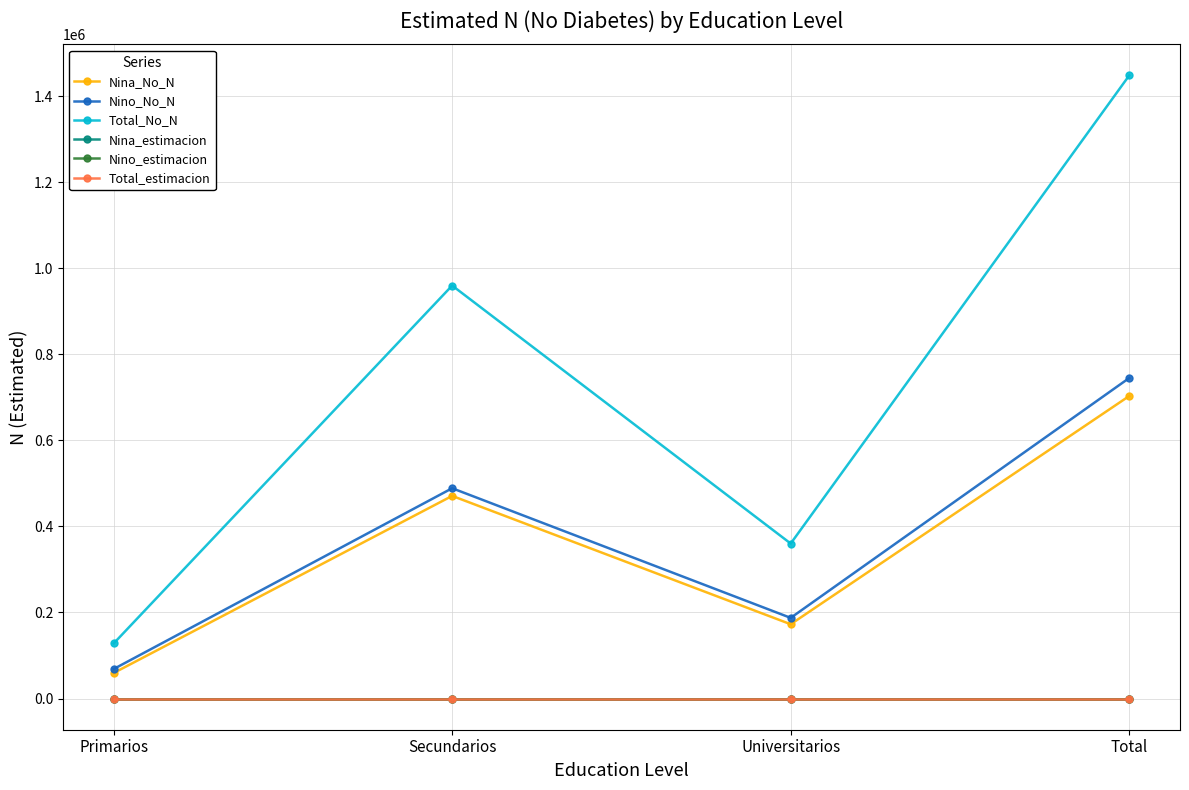

Reading left to right, list all the values displayed in this chart.

Nina_No_N: 59378.0	470930.0	172703.0	703011.0
Nino_No_N: 68614.0	488735.0	187495.0	744844.0
Total_No_N: 127993.0	959665.0	360197.0	1447855.0
Nina_estimacion: 1.0	1.0	1.0	1.0
Nino_estimacion: 1.0	1.0	1.0	1.0
Total_estimacion: 1.0	1.0	1.0	1.0